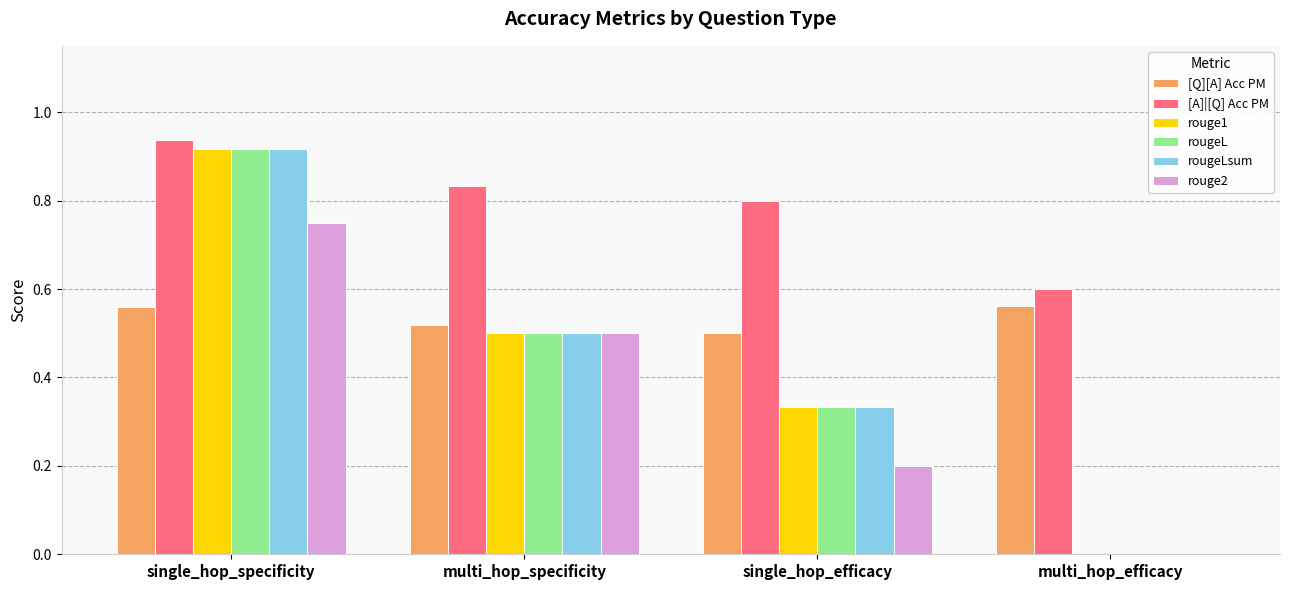

What is the total value across all series at single_hop_efficacy?

2.5